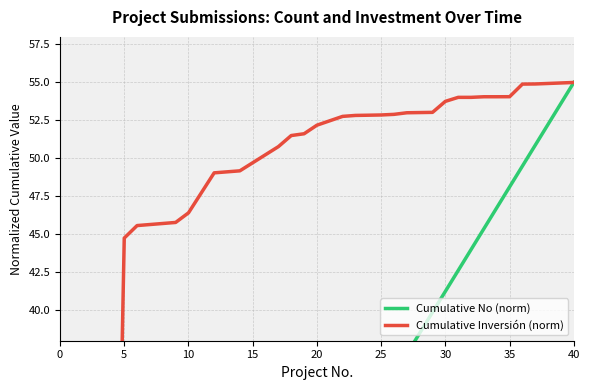

Which series ends up on top after the final intersection of Cumulative No (norm) and Cumulative Inversión (norm)?

Cumulative Inversión (norm)